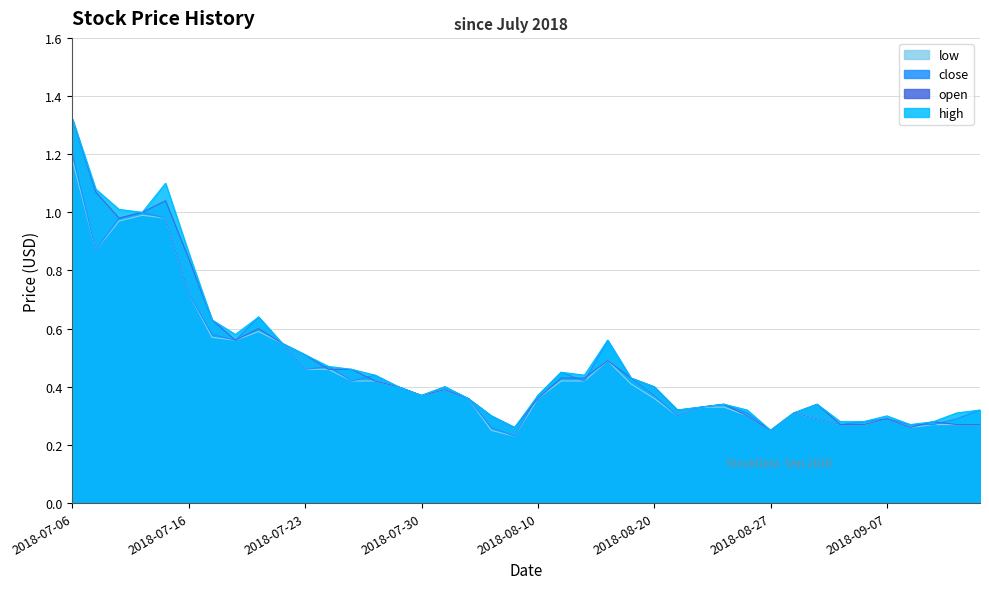

True or false: low and close cross at least once.

False